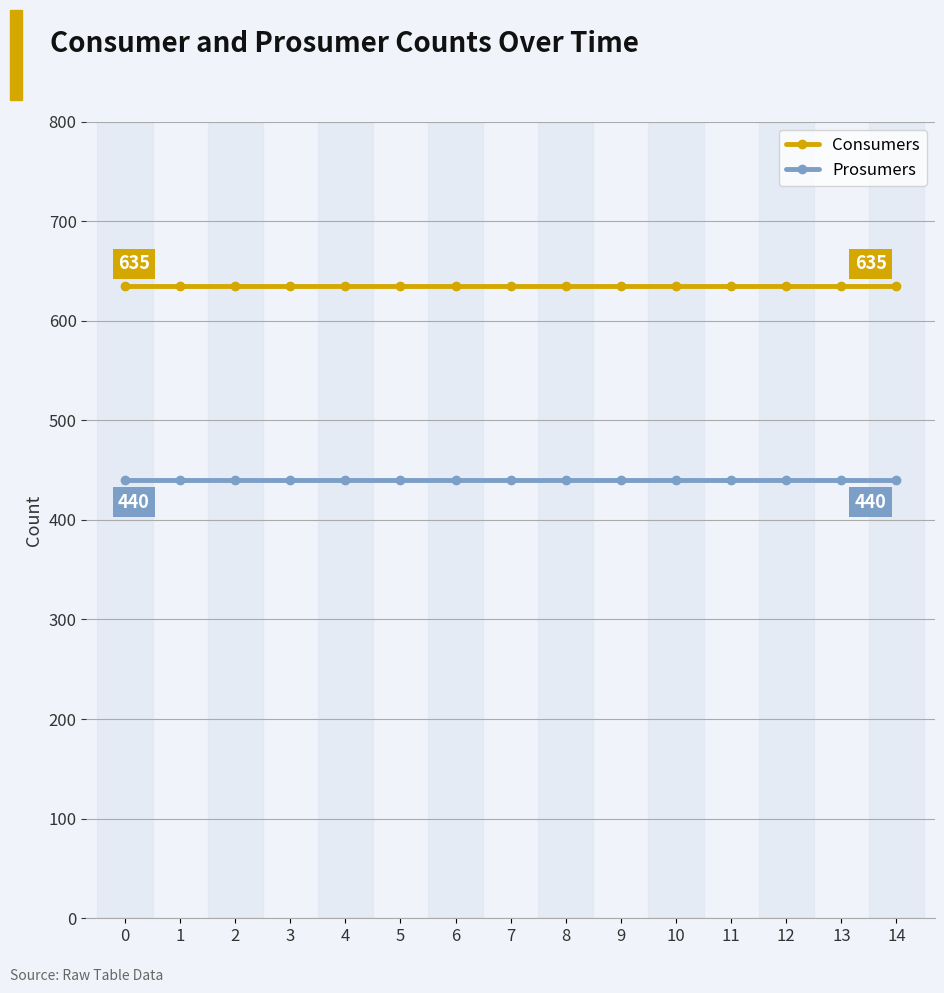

Which series has the largest total across all categories?

Consumers